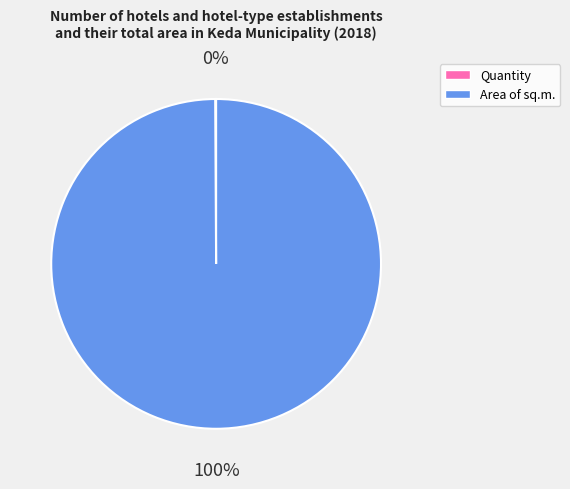

Which slice is the largest?

Area of sq.m.